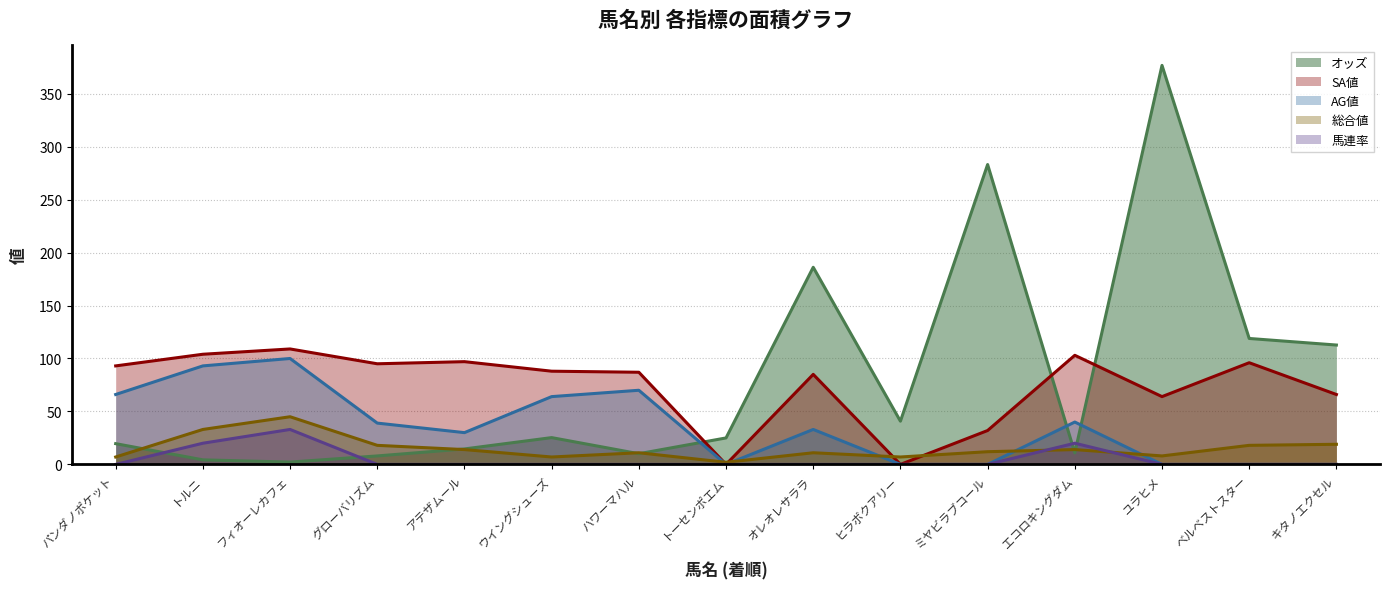

What is the value of the 総合値 point at the 1st from the left?

7.0